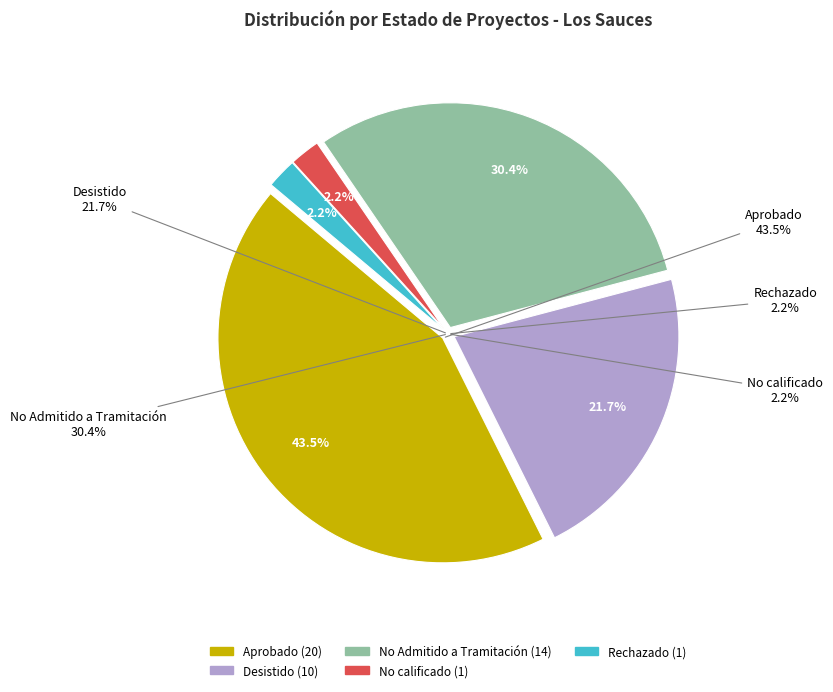

What is the total percentage of Rechazado and Aprobado?

45.7%